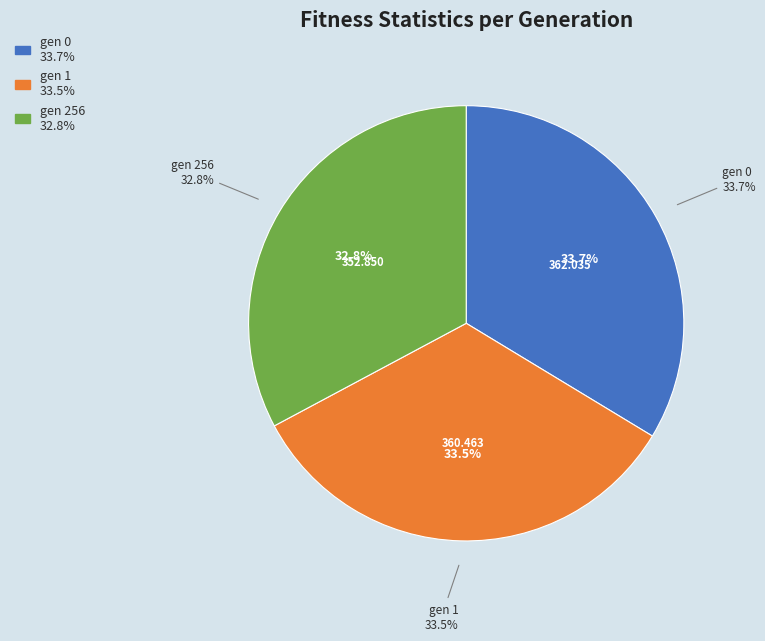

True or false: gen 256 accounts for 54% of the total.

False